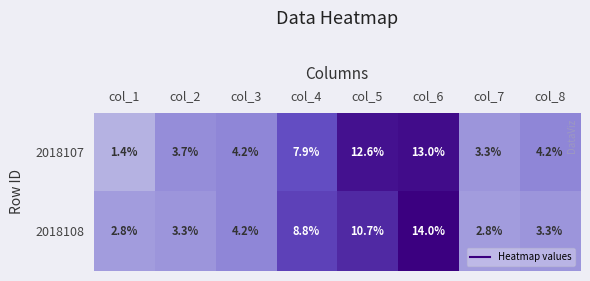

Which series changed the most between col_1 and col_6?

2018107